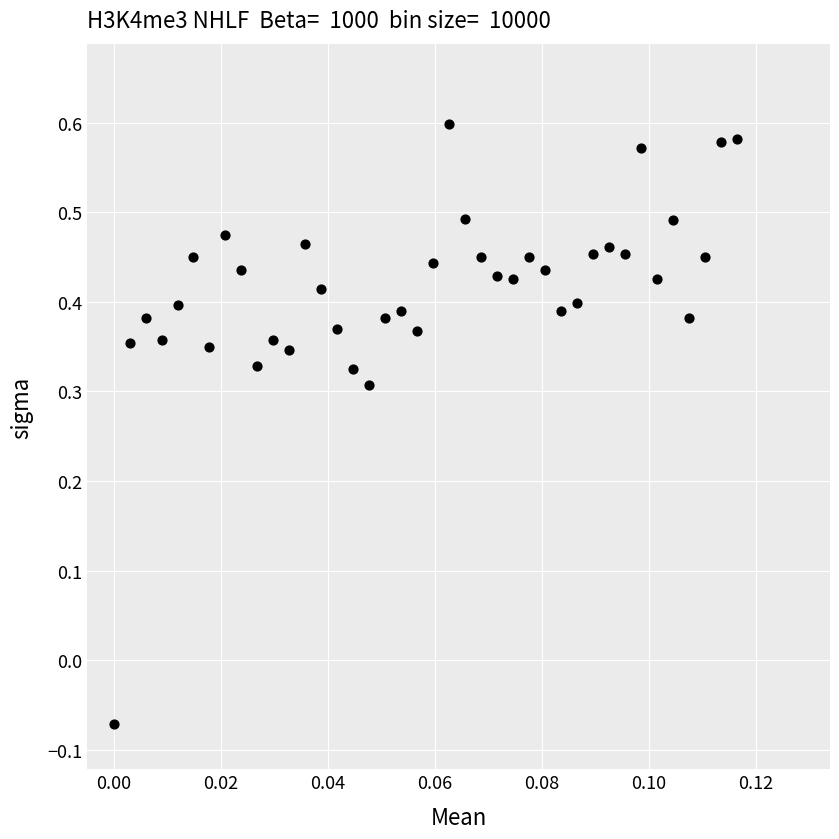

What is the range of Y values (max minus min)?

0.7